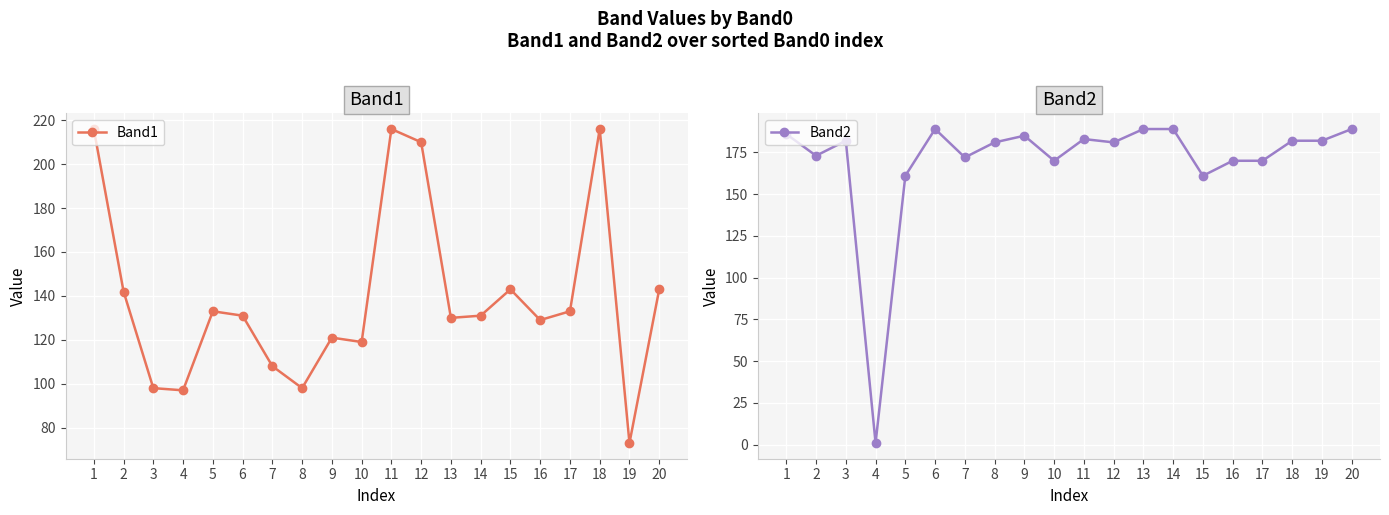

What is the value of the Band2 point at the 18th from the left?

182